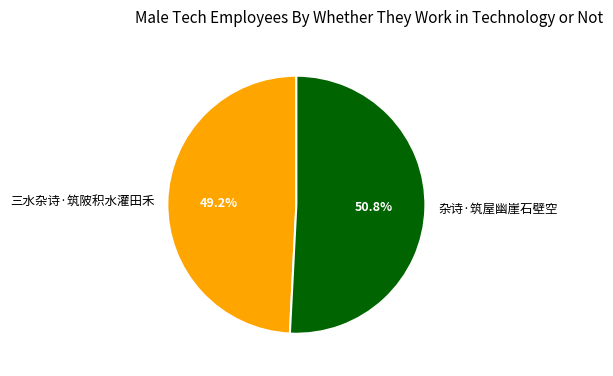

Do 杂诗·筑屋幽崖石壁空 and 三水杂诗·筑陂积水灌田禾 together represent more than half of the pie?

Yes